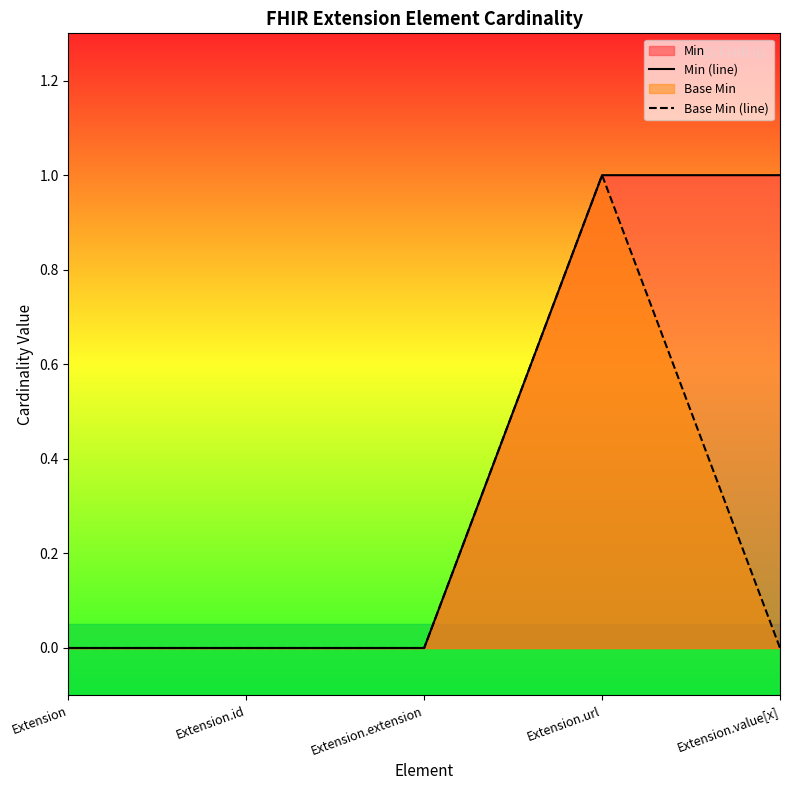

Which category has the highest value across all series?

Extension.url